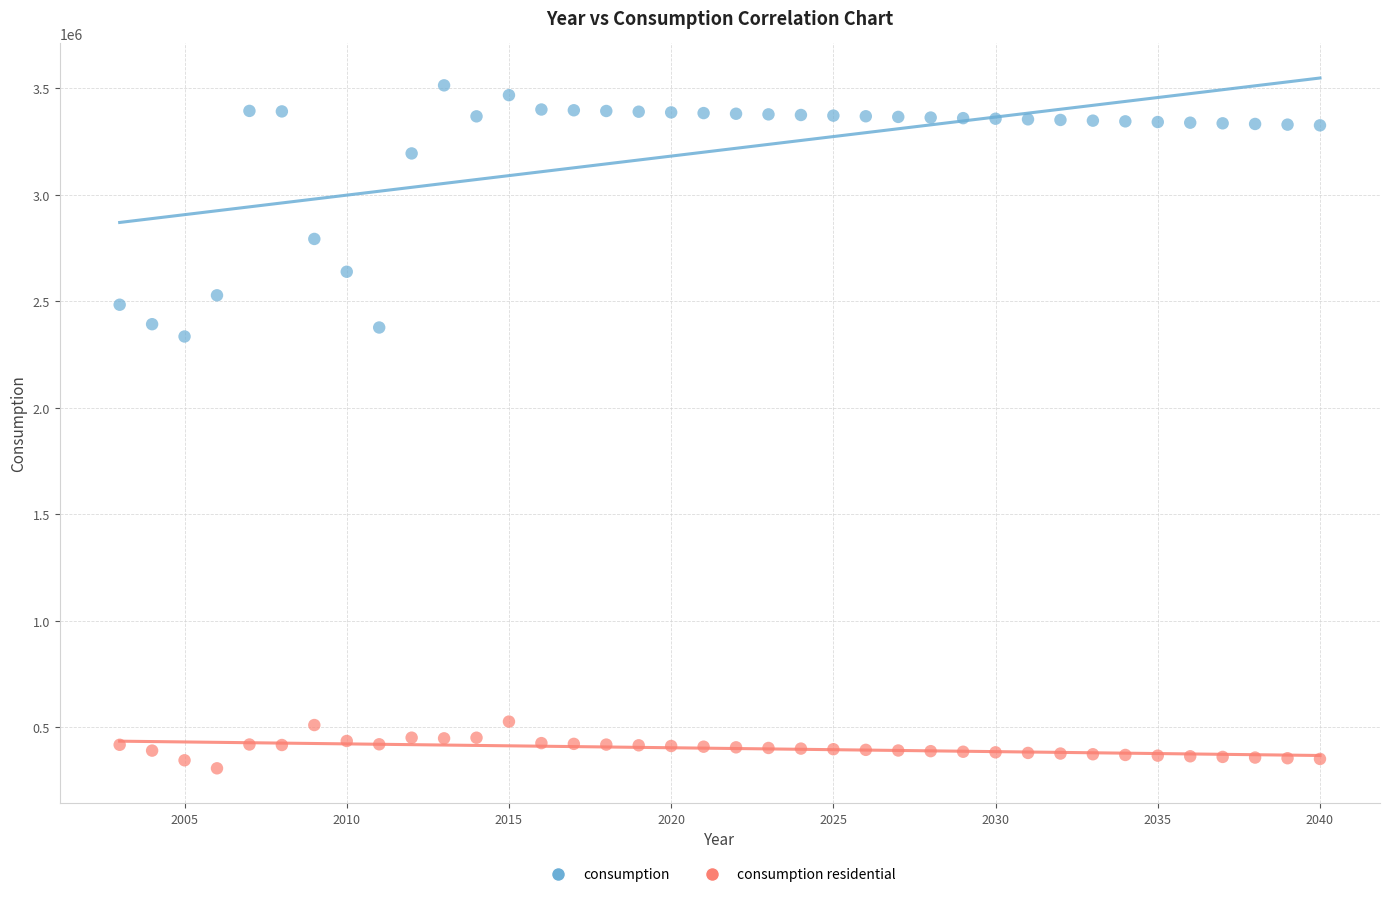

Which series reaches the maximum Y coordinate?

consumption